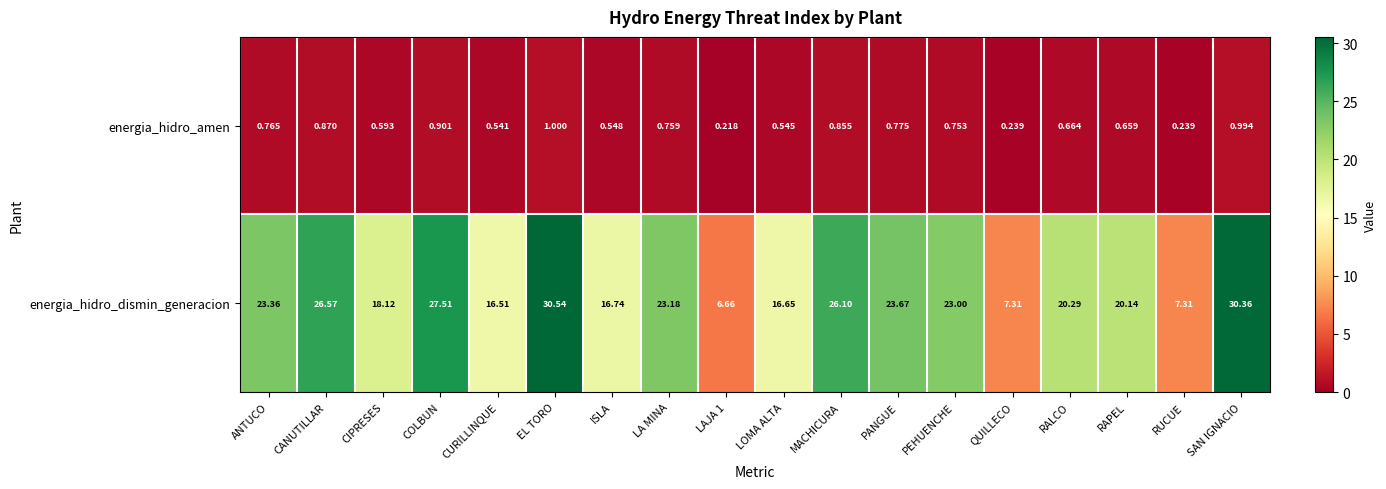

Rank the series by their average value, from highest to lowest.

energia_hidro_dismin_generacion, energia_hidro_amen